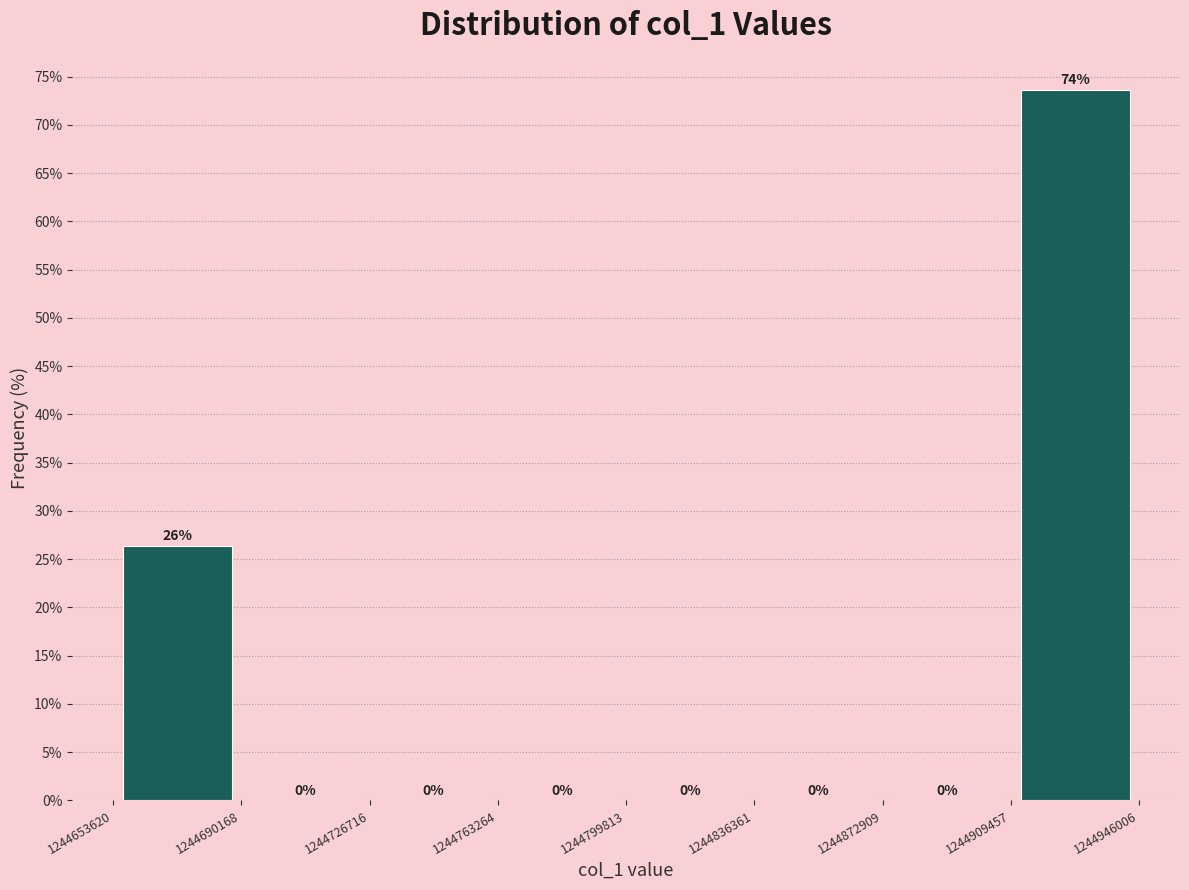

Which range on the x-axis has the tallest bar?

1244909457 to 1244946006